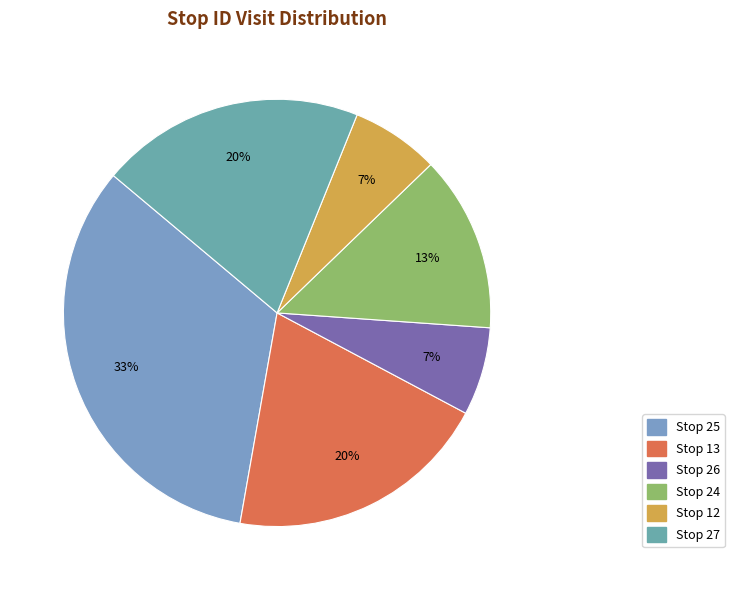

How many slices are in this pie chart?

6